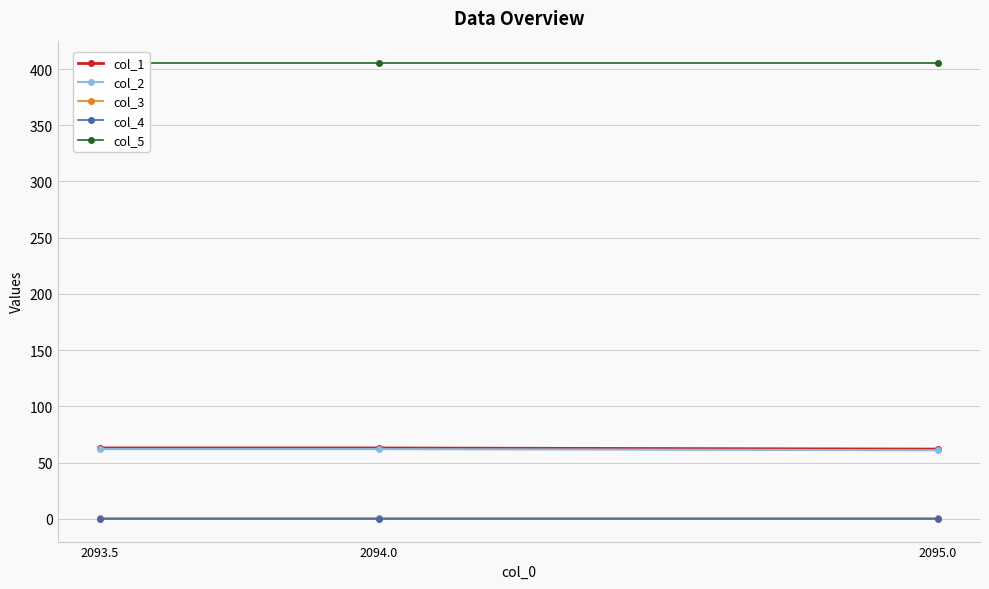

Is the value of col_5 at 2094.0 greater than the value of col_3 at 2094.0?

Yes